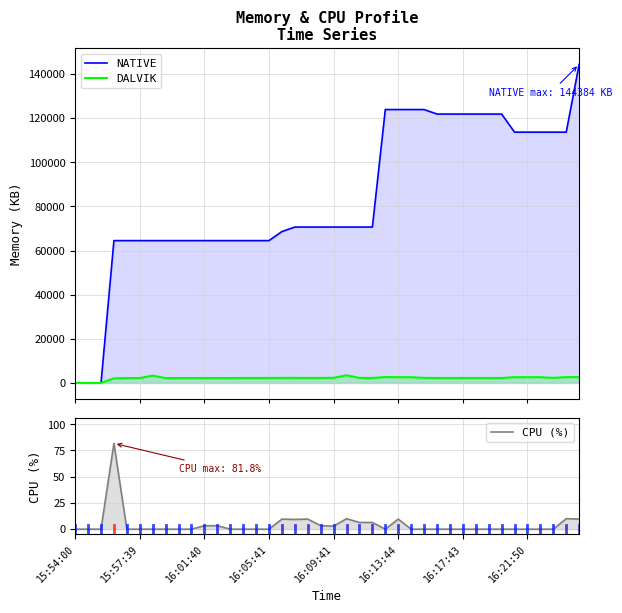

At which category is the sum across all series the highest?

39